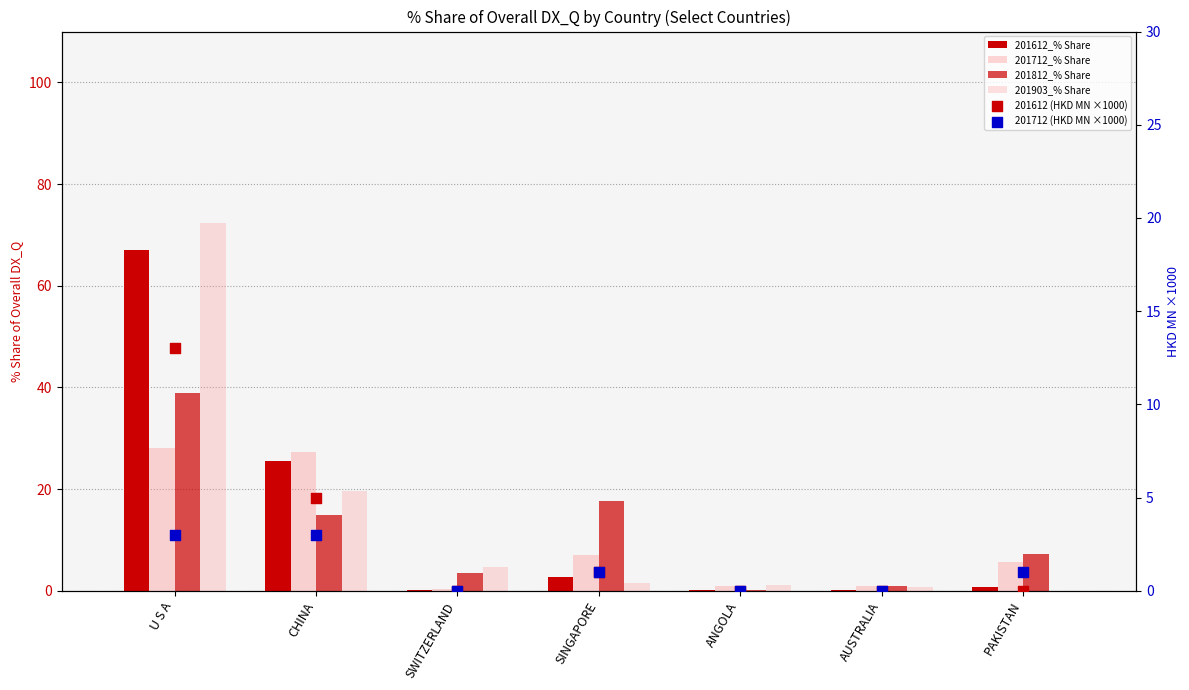

Which series contains the highest Y value?

201903_% Share